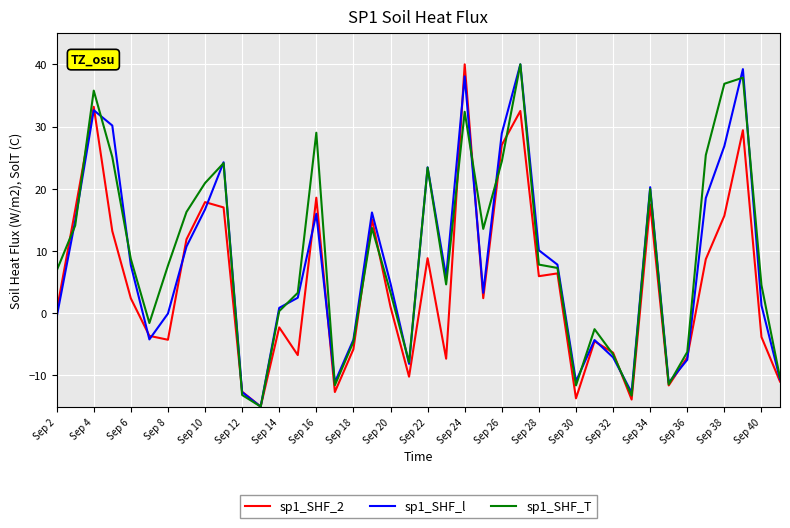

What is the minimum value for sp1_SHF_2?

-15.0